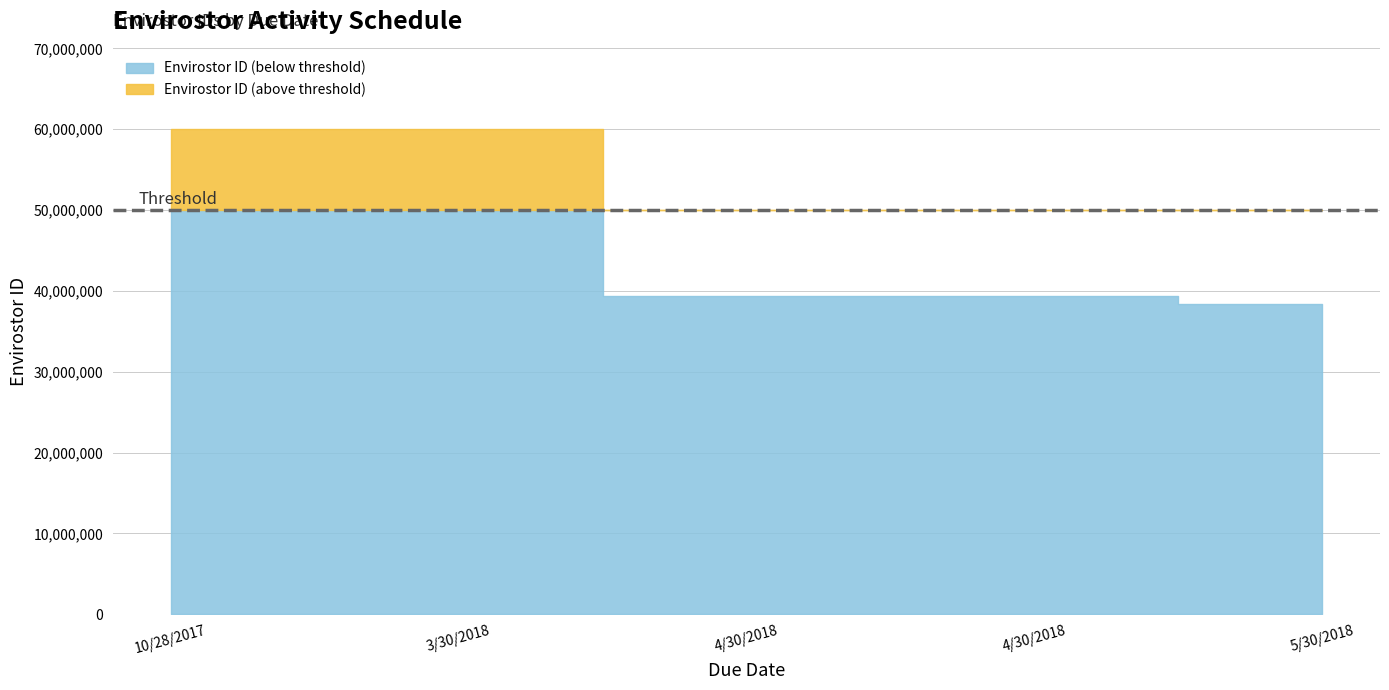

Rank the categories by value from lowest to highest.

5/30/2018, 4/30/2018, 4/30/2018, 10/28/2017, 3/30/2018